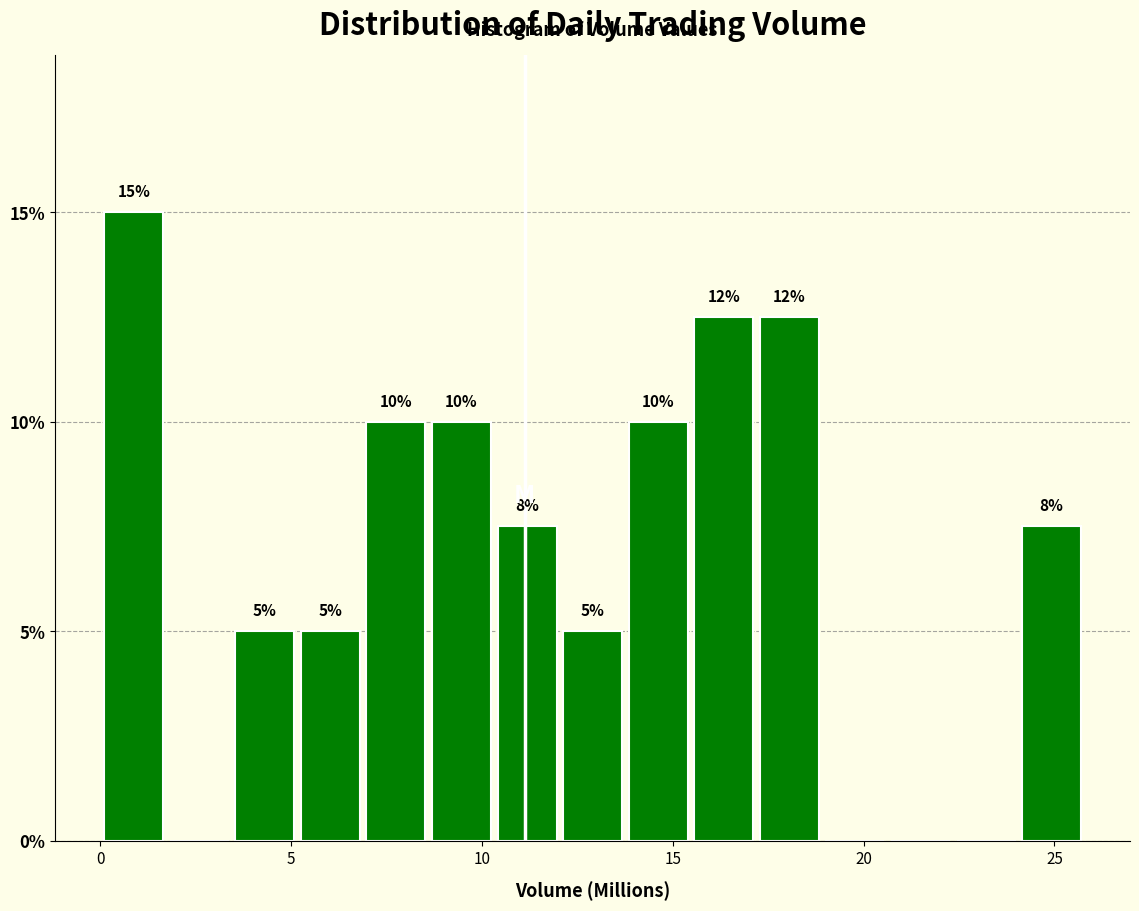

Around what value on the x-axis is the tallest bar? Give the approximate position of its centre, as read against the axis.

1.0